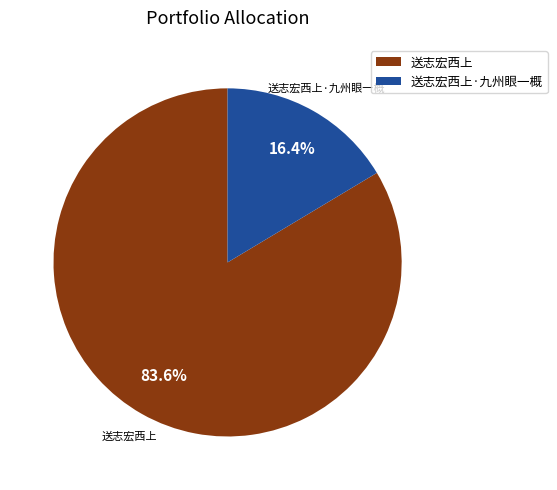

How much of the chart is everything except 送志宏西上?

16.4%